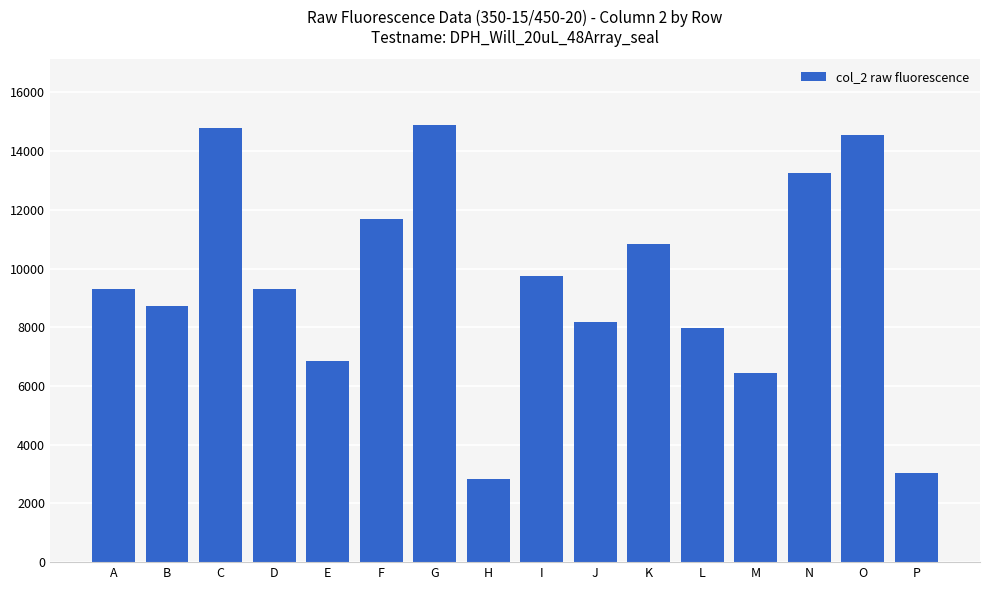

What is the difference between the maximum and minimum values?

12064